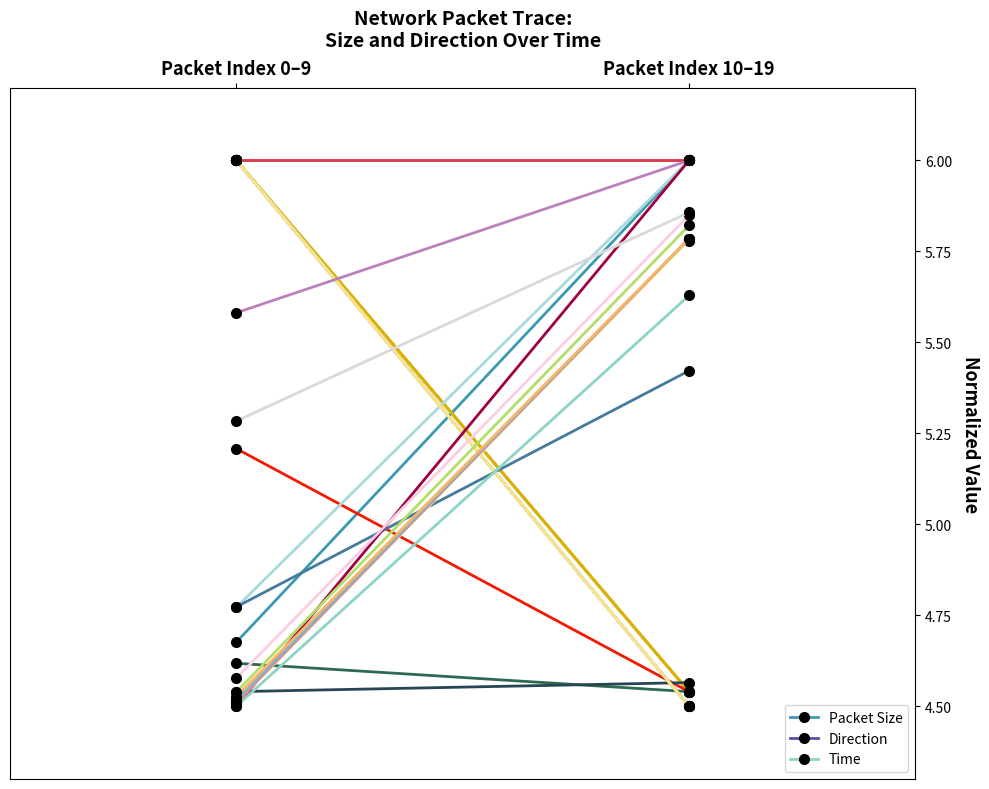

The value of Direction at Packet Index 10–19 is 4.0. True or false?

False